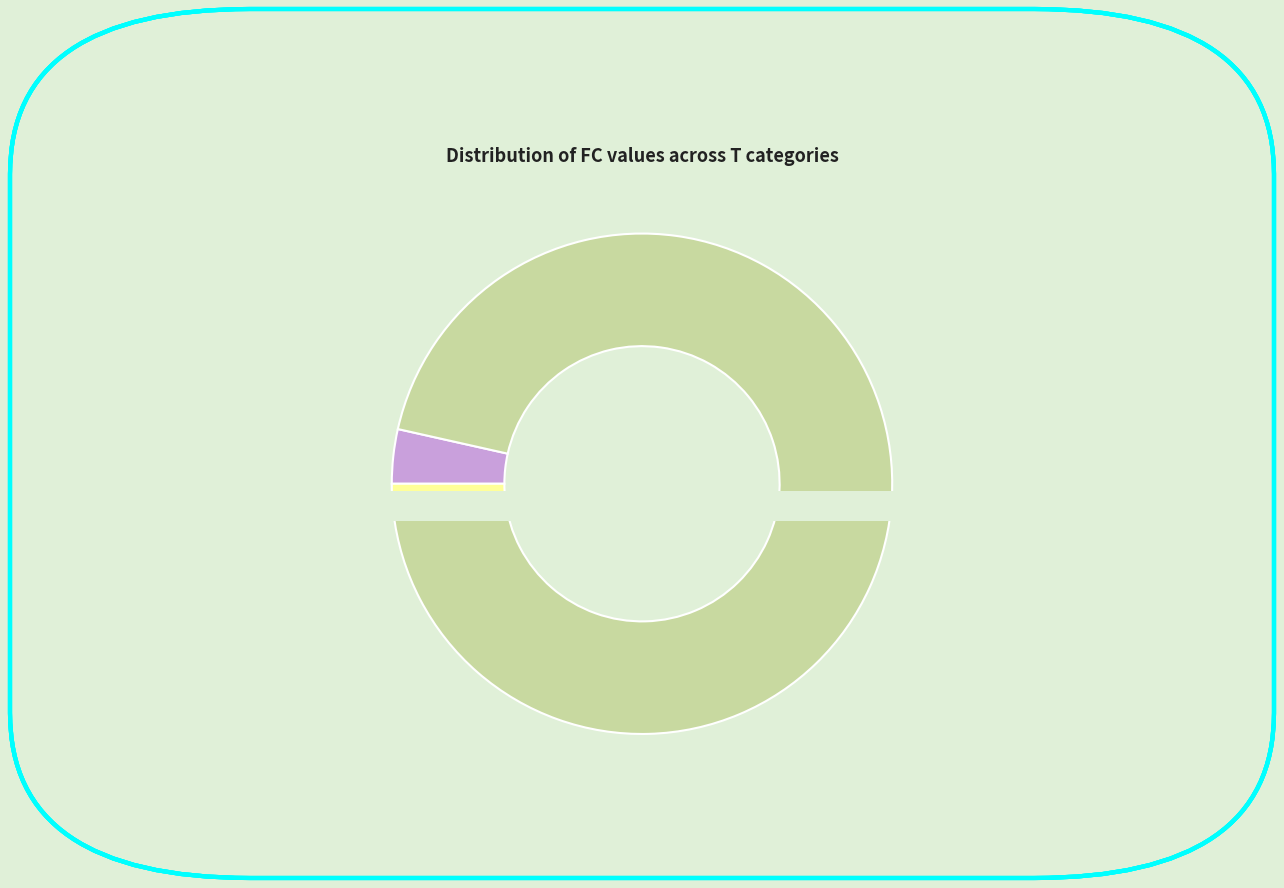

Which has a higher value, 2 or 3?

2